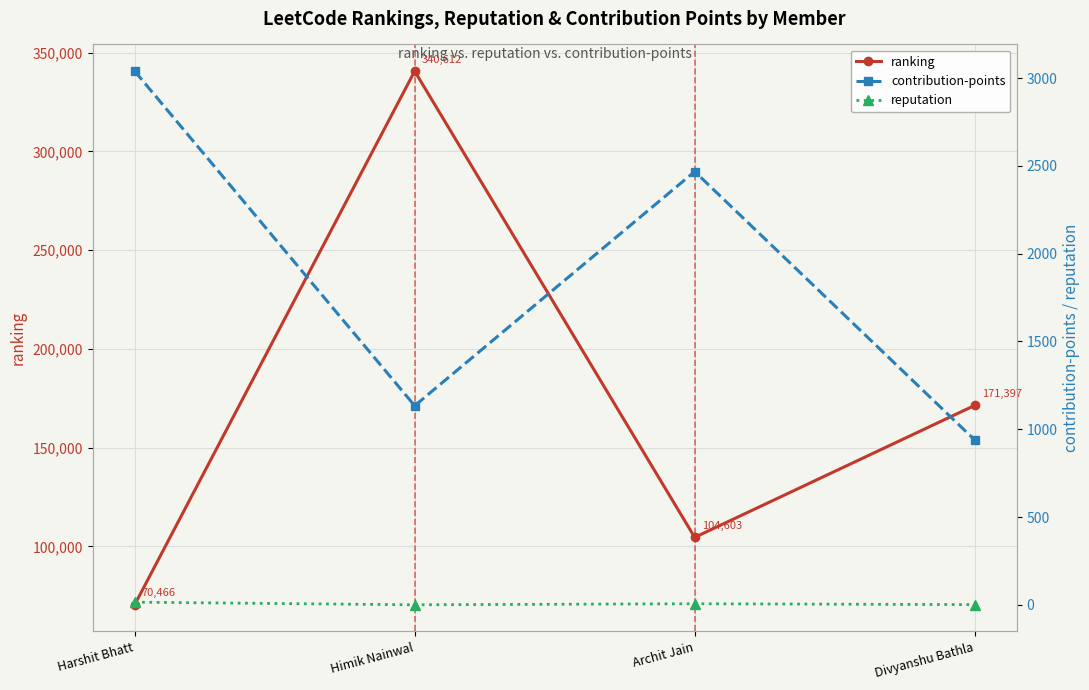

Reading left to right, what are all the values shown in this chart?

ranking: Harshit Bhatt=70466	Himik Nainwal=340612	Archit Jain=104603	Divyanshu Bathla=171397
contribution-points: Harshit Bhatt=3040	Himik Nainwal=1134	Archit Jain=2468	Divyanshu Bathla=939
reputation: Harshit Bhatt=15	Himik Nainwal=0	Archit Jain=6	Divyanshu Bathla=1